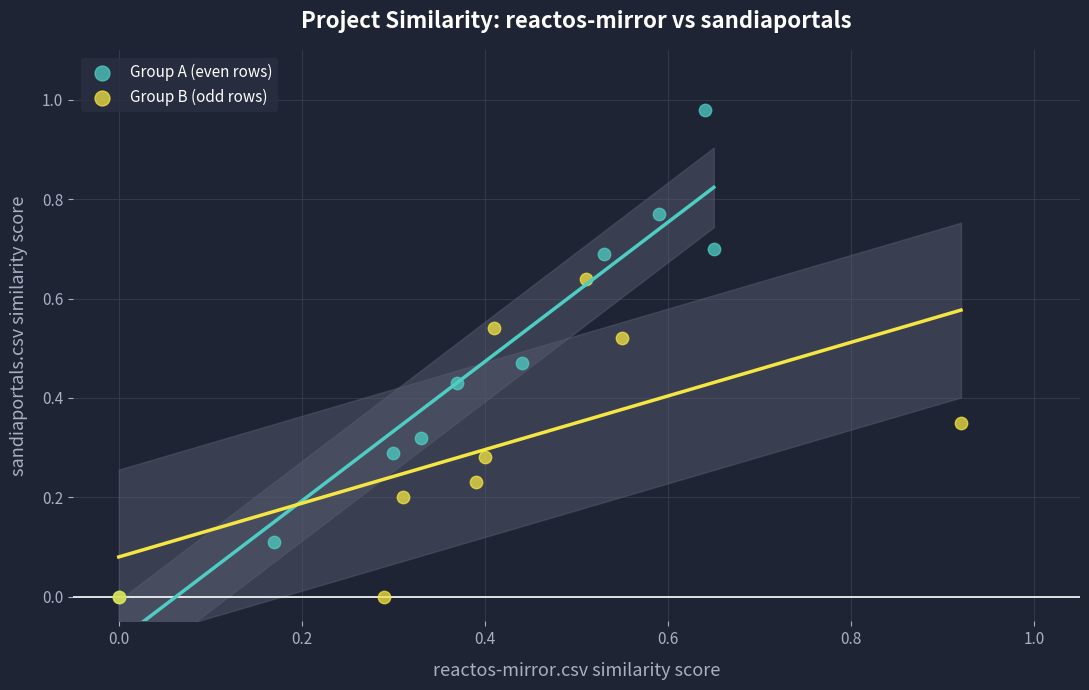

Which series contains the highest Y value?

Group A (even rows)